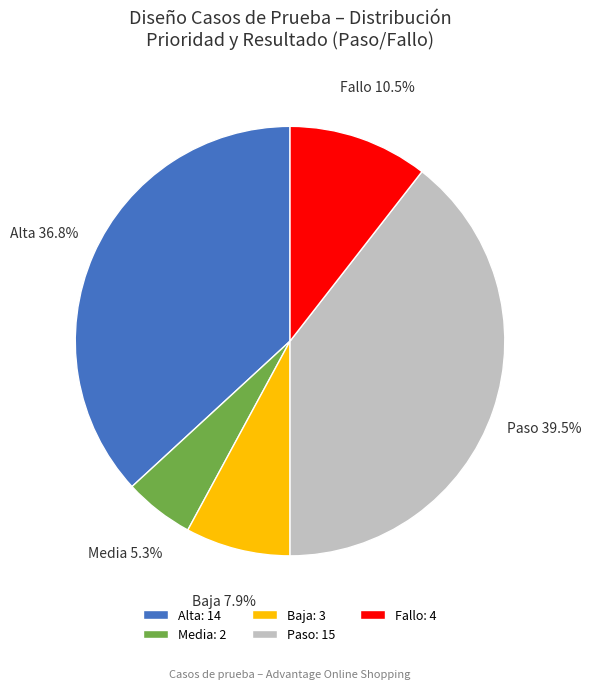

Is Alta the majority of the pie?

No